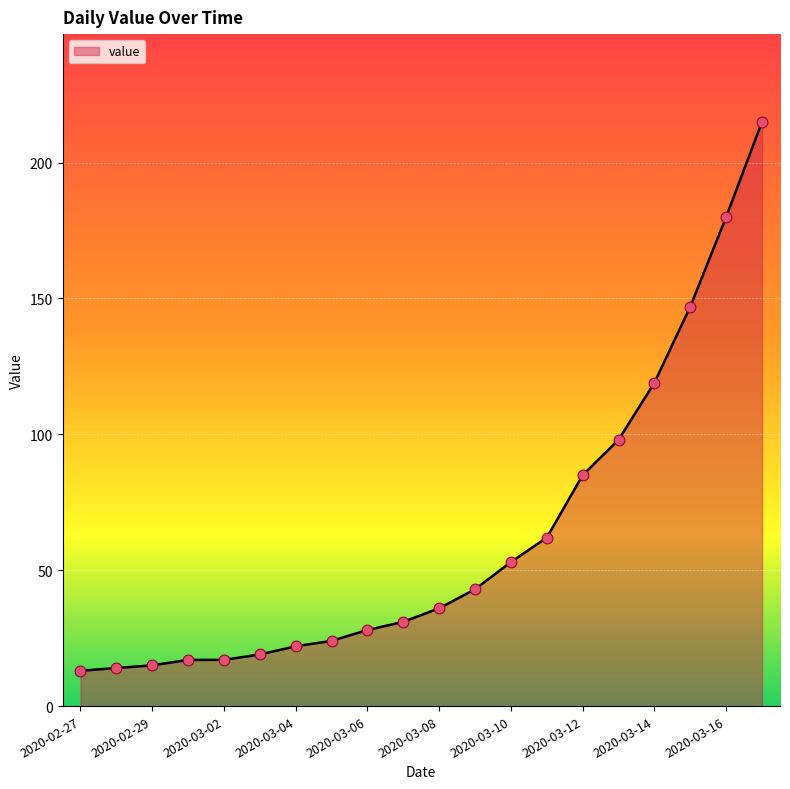

What is the maximum value shown in the chart?

215